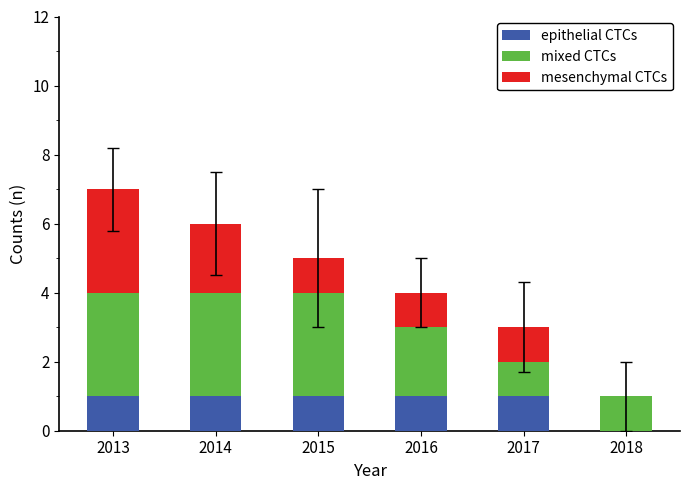

Reading left to right, what are the values for epithelial CTCs?

2013=1	2014=1	2015=1	2016=1	2017=1	2018=0